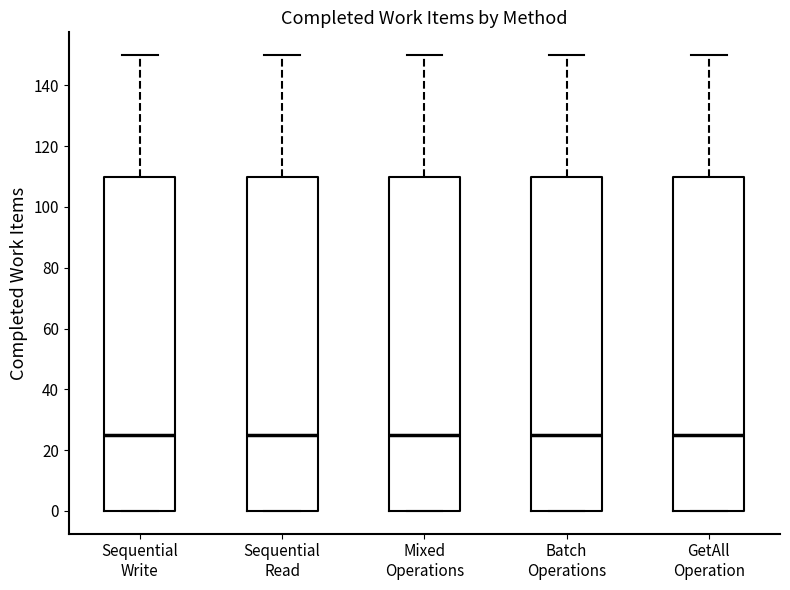

Where does the median line of the box for Mixed Operations sit on the y-axis? The values are not printed on the chart, so give them approximately, as read against the axis.

26